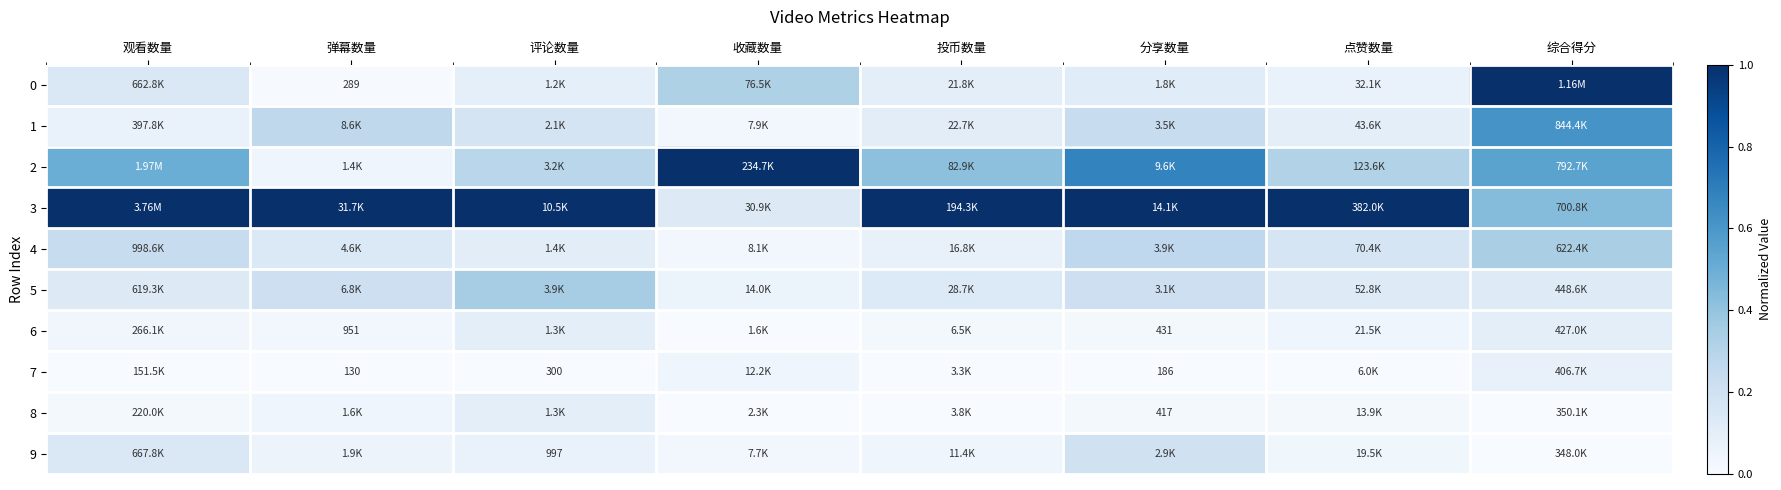

Which category has the highest value in the 0 series?

综合得分